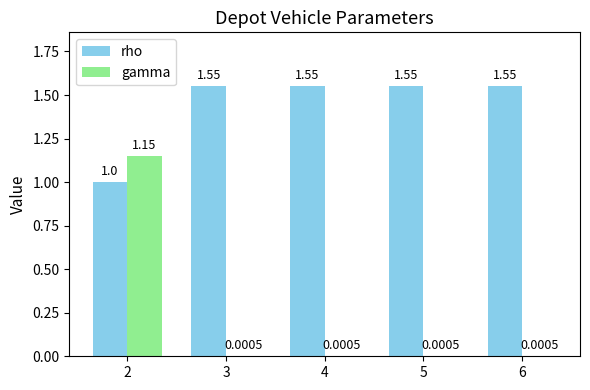

Which series has the largest total across all categories?

rho